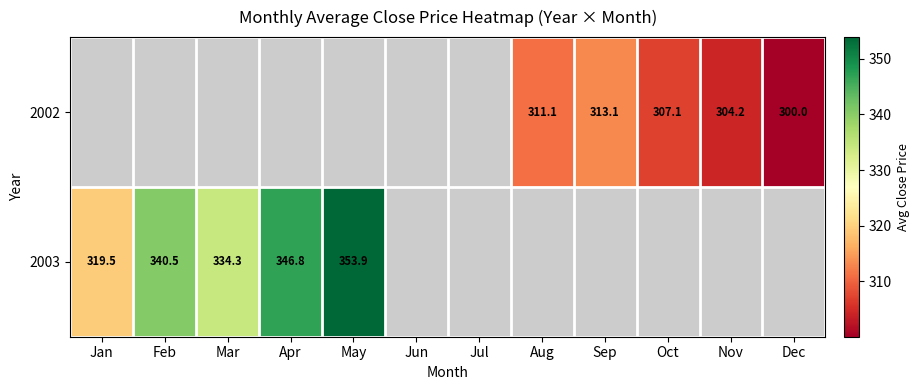

True or false: 2003 has a value of 334.3 at Mar.

True